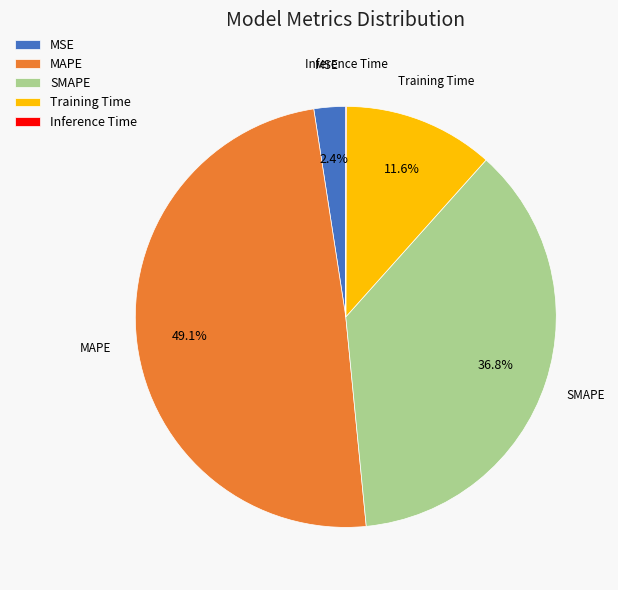

What is the largest slice in the pie chart?

MAPE